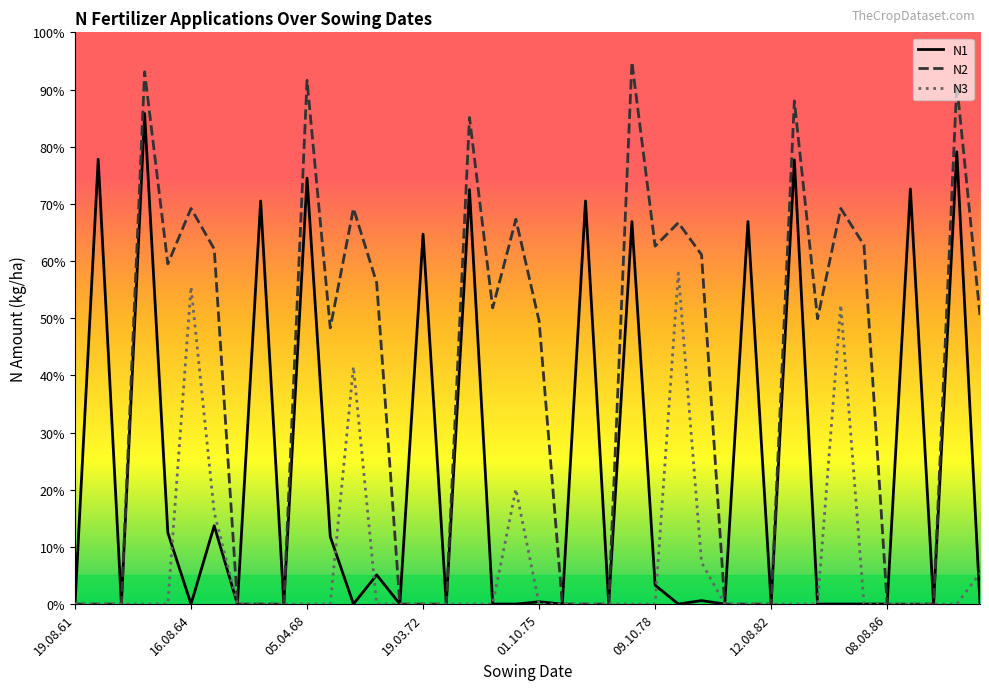

List the series in order of their peak value, highest first.

N2, N1, N3